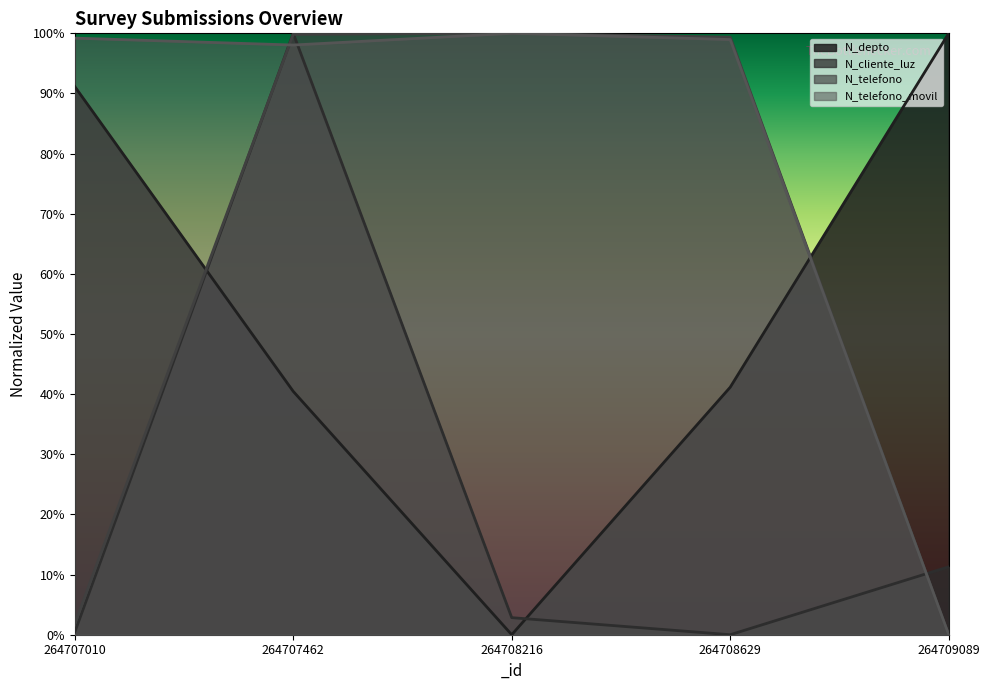

How many data points in N_telefono_movil are above 0?

4